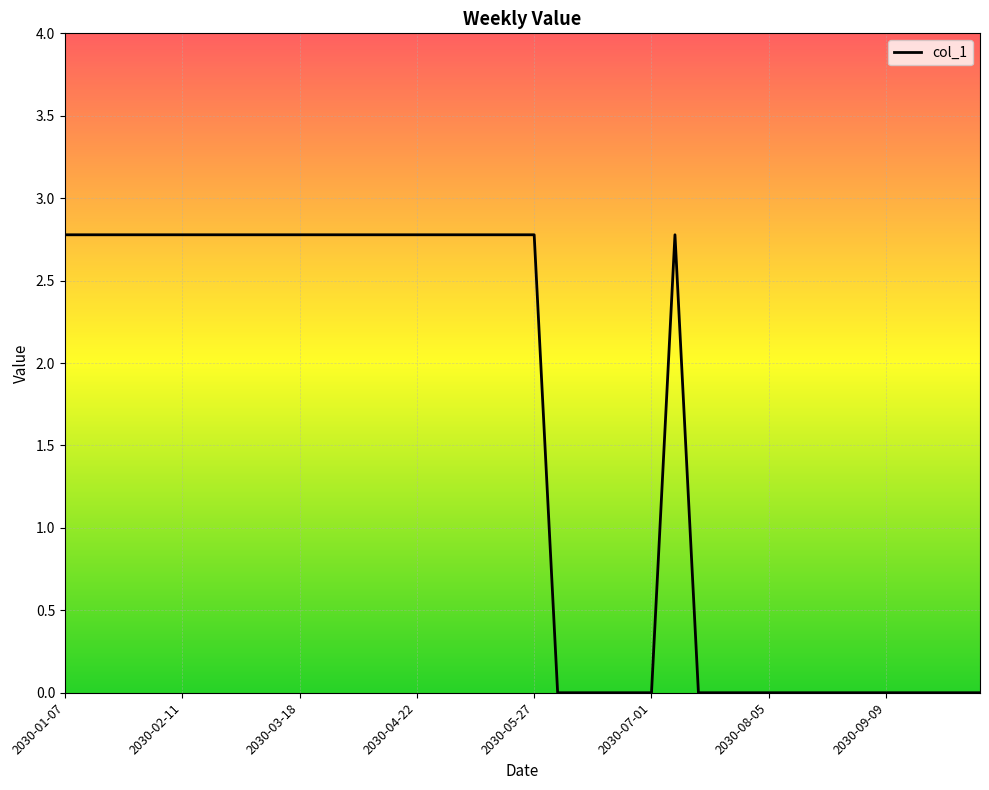

What is the difference between the second highest and minimum values?

2.8